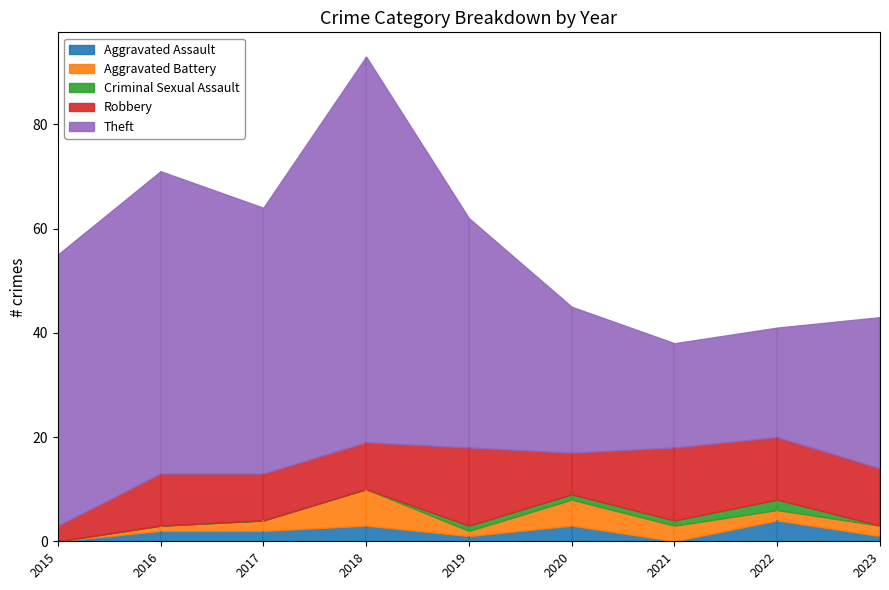

At which label is Criminal Sexual Assault closest to 1?

2019